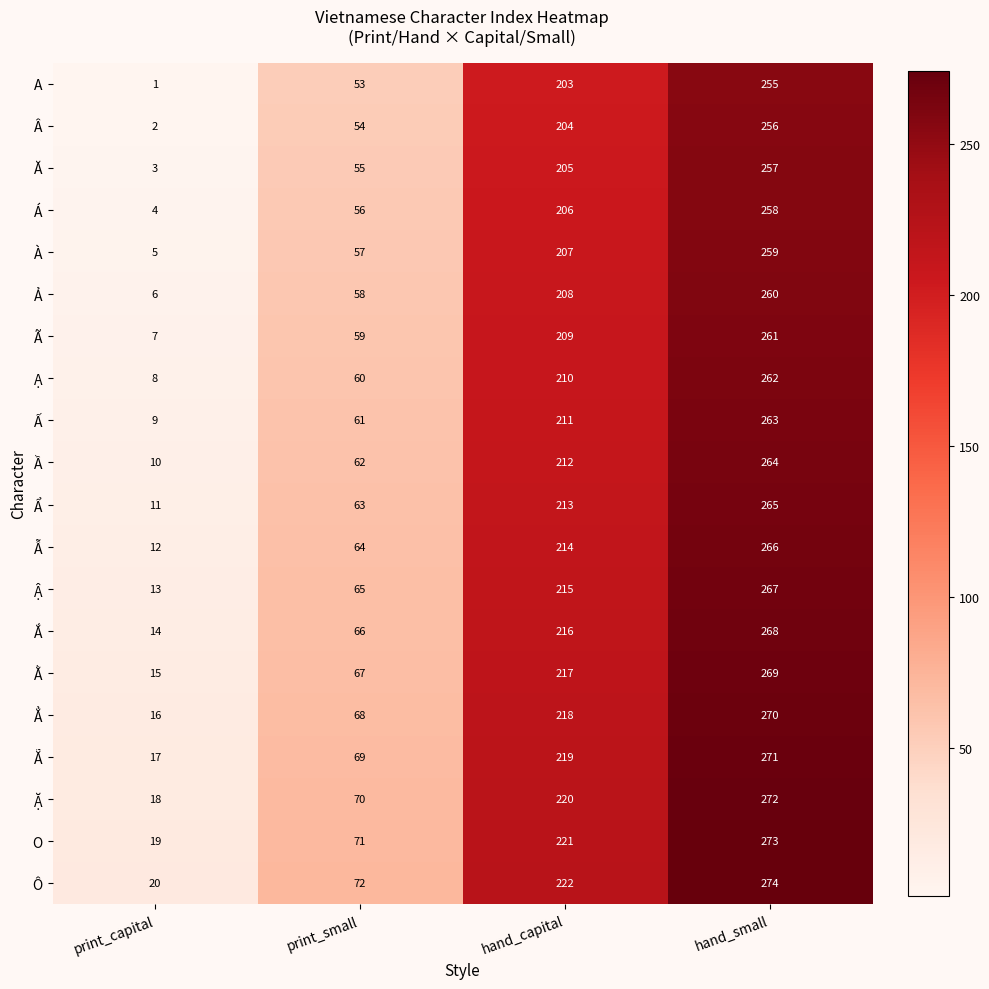

What is the difference between the highest and lowest values at print_small?

19